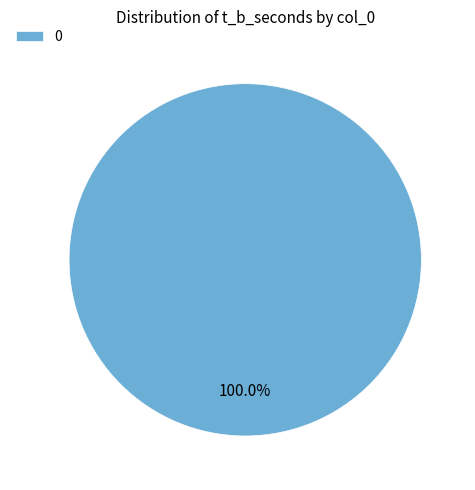

Is 0 the majority of the pie?

Yes